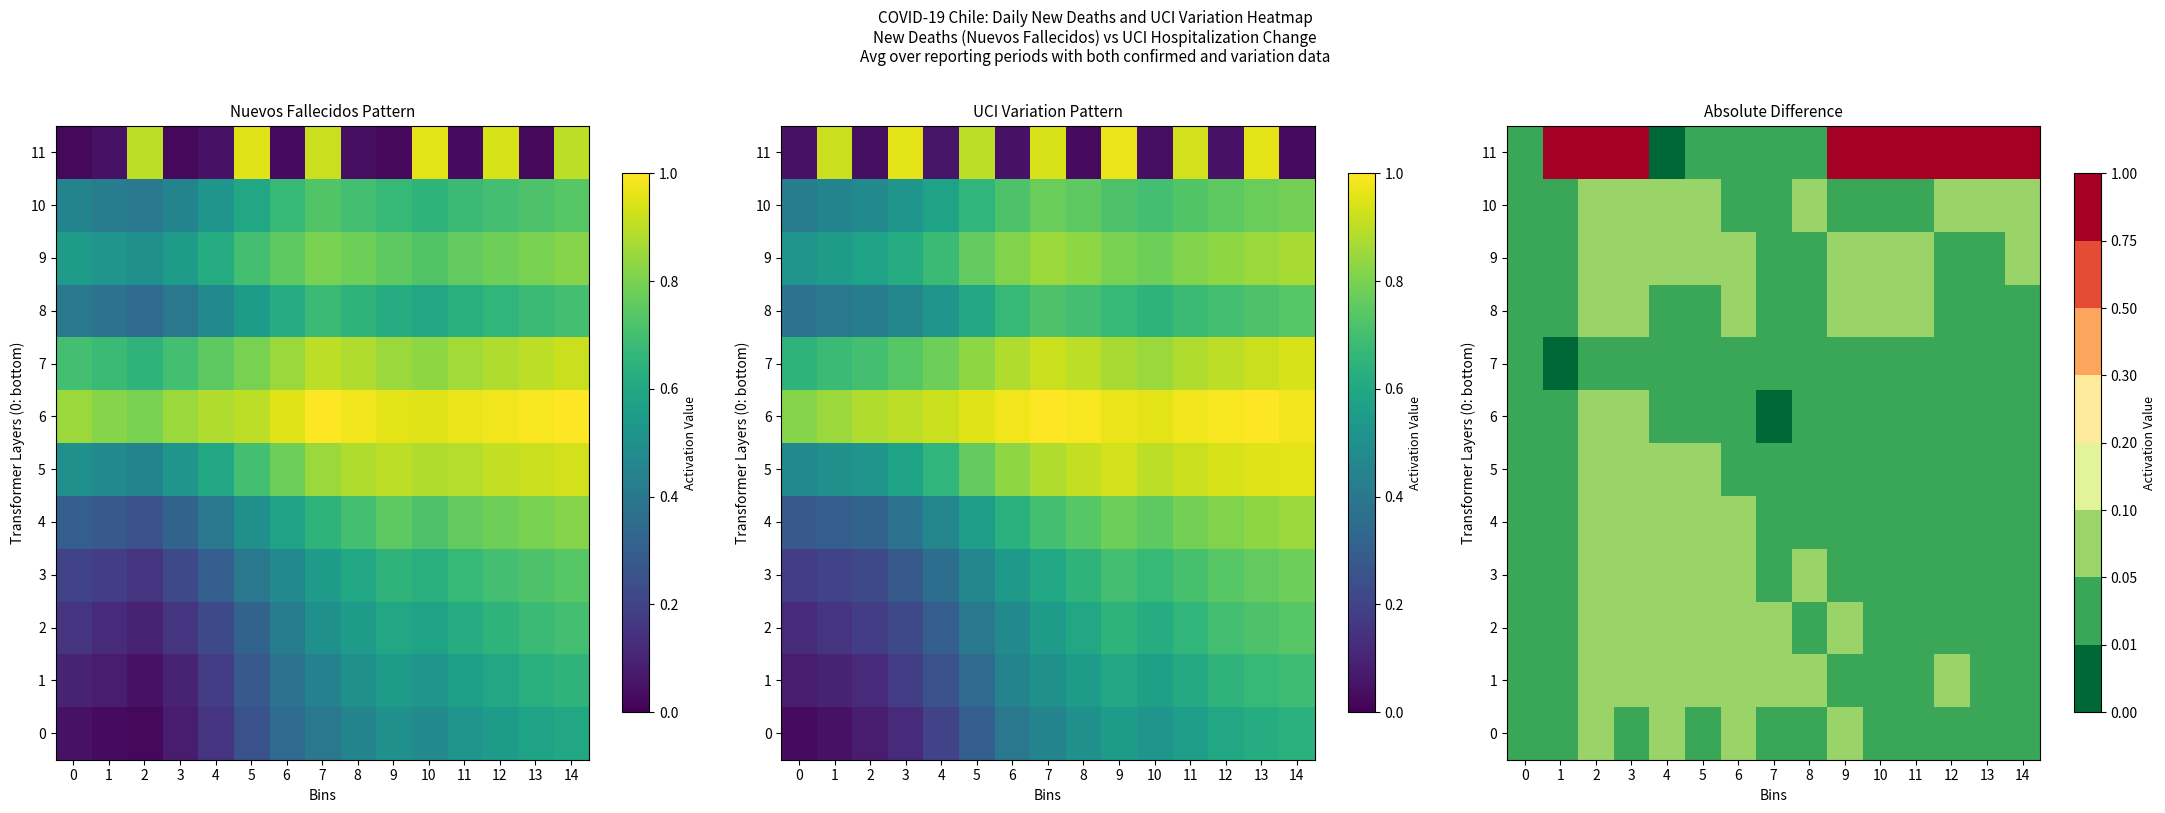

True or false: 4 has a value of 0.1 at 5.

True